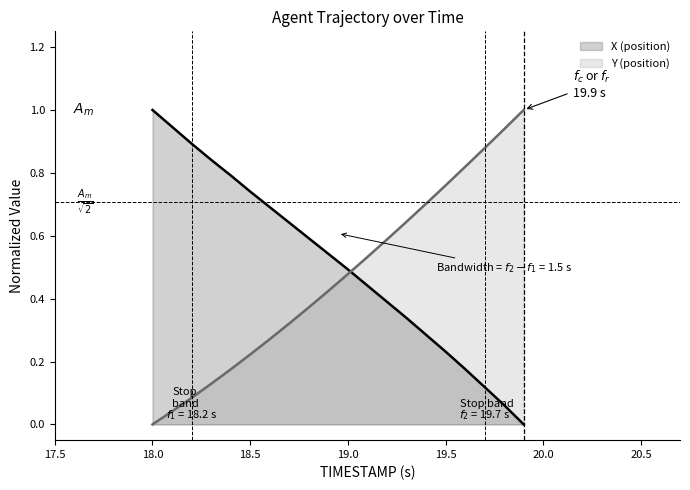

At which category is the sum across all series the highest?

19.8